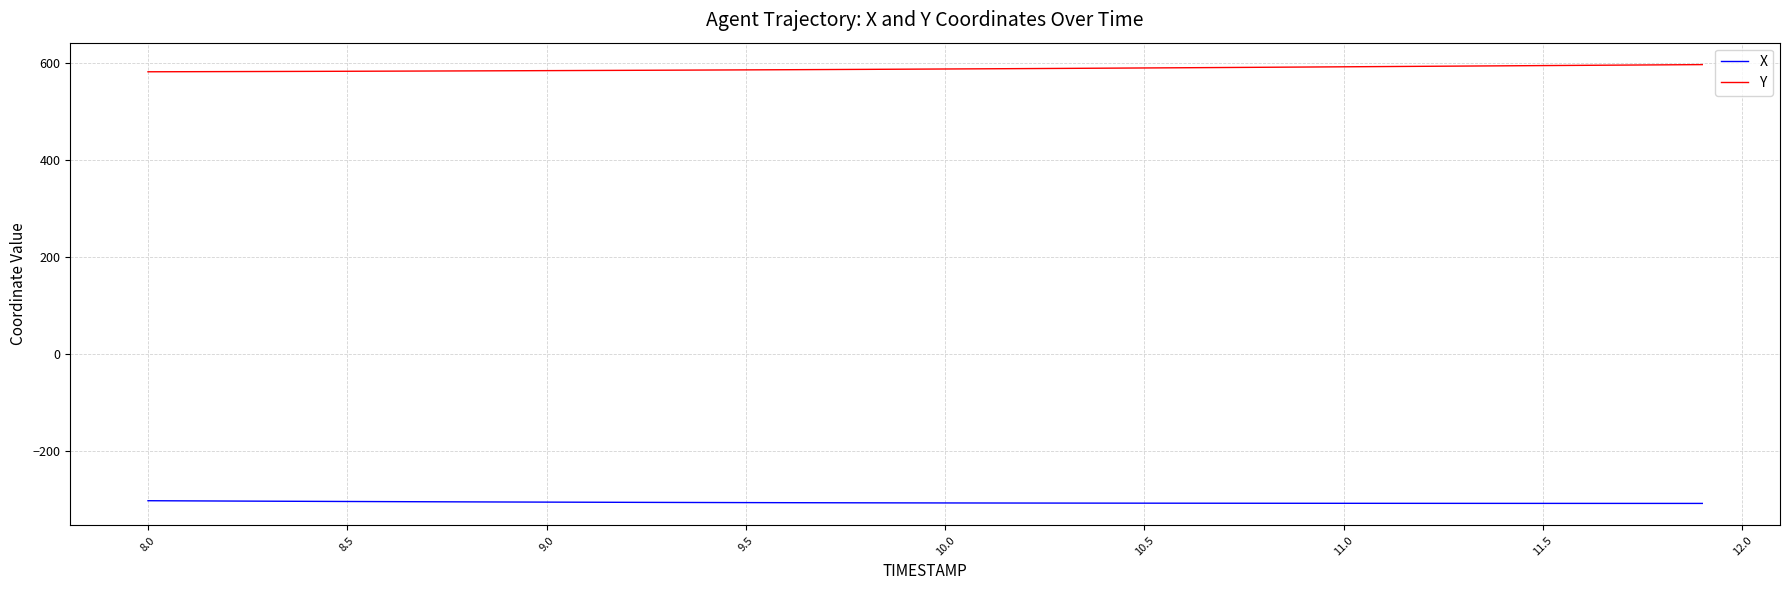

List the series in order of their overall mean, highest first.

Y, X